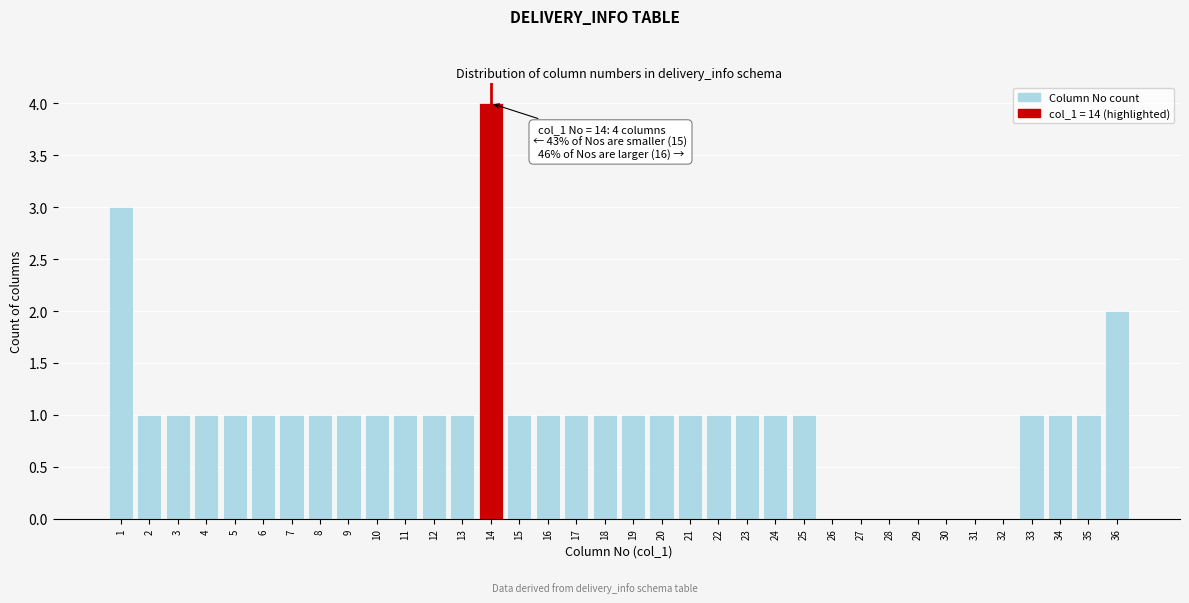

Over which range of the x-axis is the bar tallest?

13.5 to 14.5